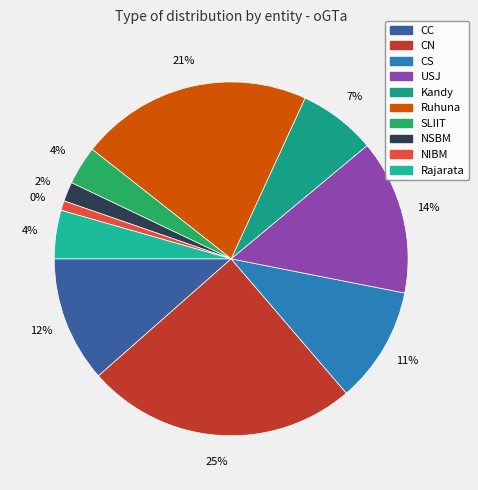

To the nearest percent, what portion does Ruhuna represent?

21%